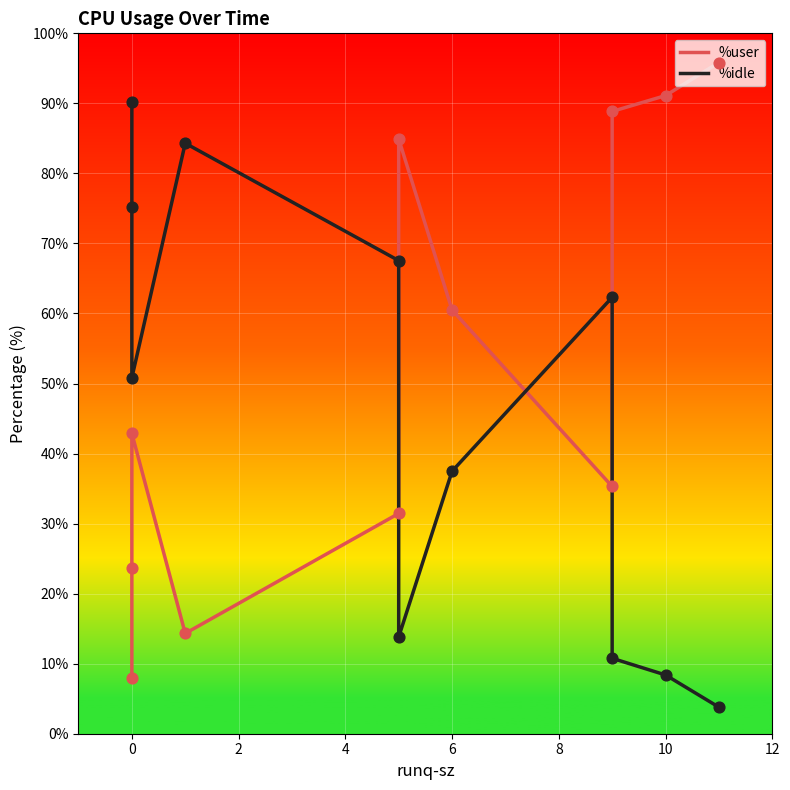

Which series reaches the maximum Y coordinate?

%user